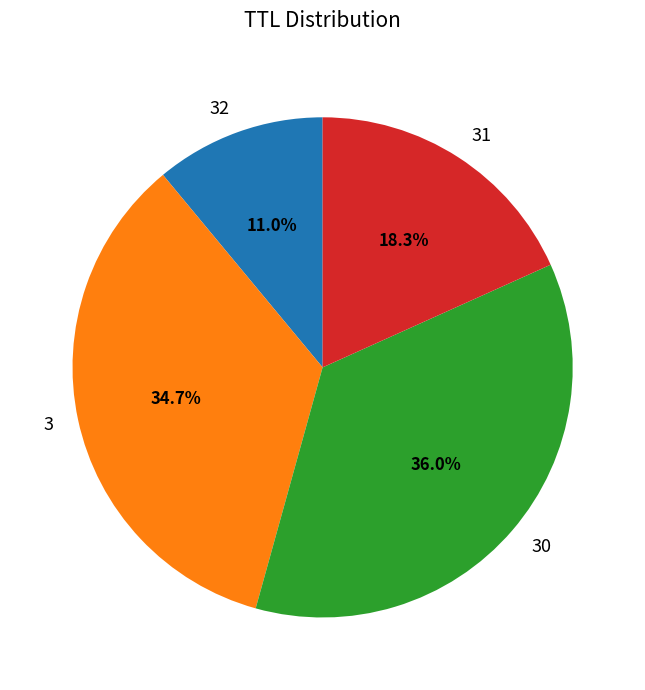

How many slices are in this pie chart?

4